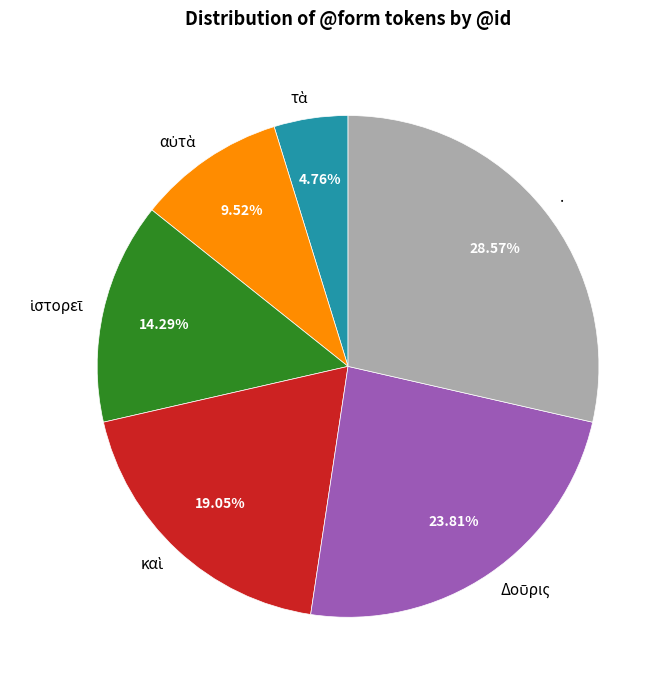

Which category has the biggest portion of the pie?

.